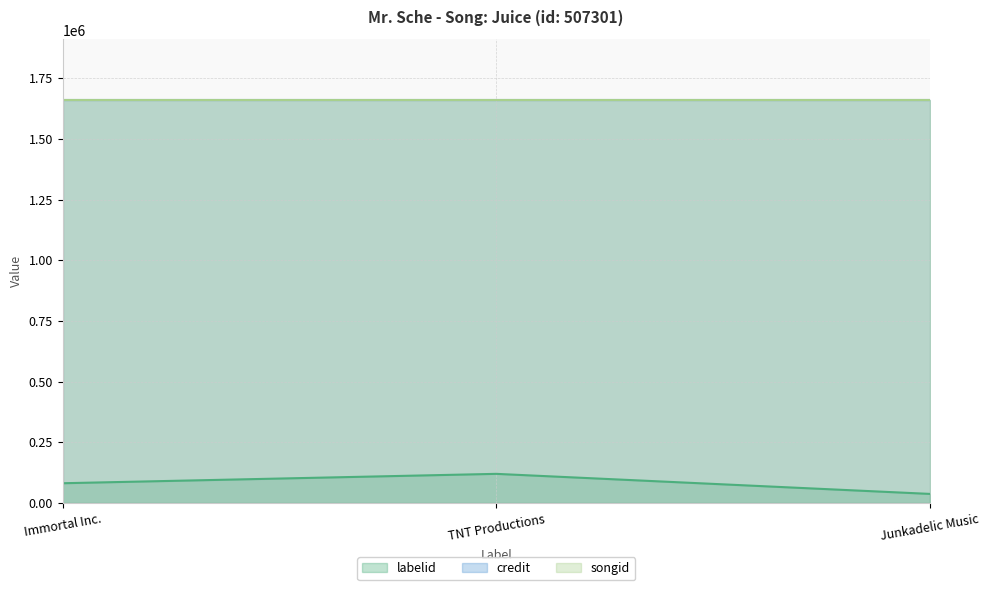

The value of labelid at Junkadelic Music is 36868. True or false?

True